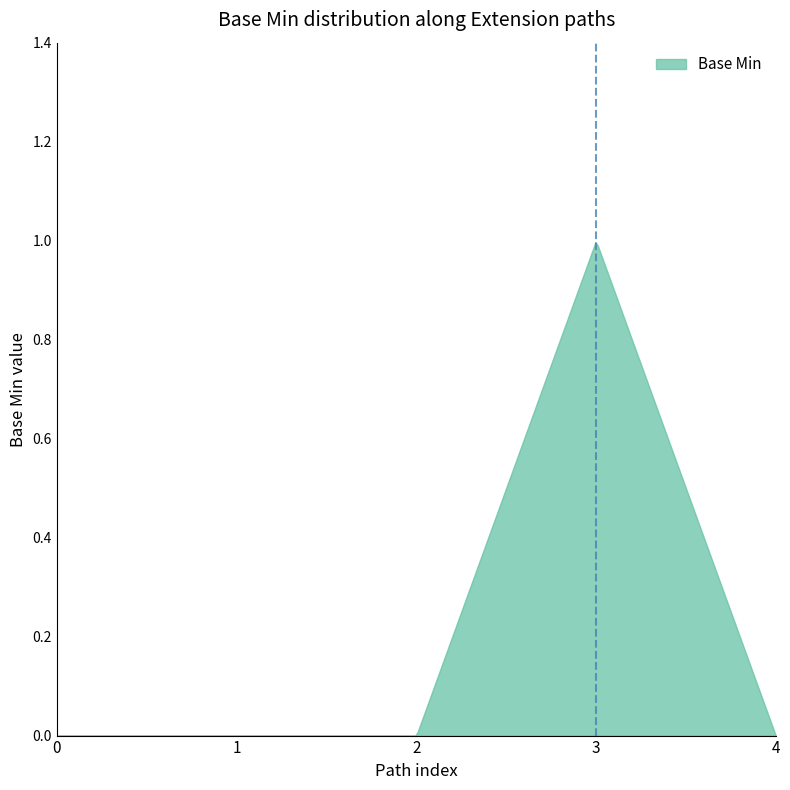

What is the maximum value shown in the chart?

1